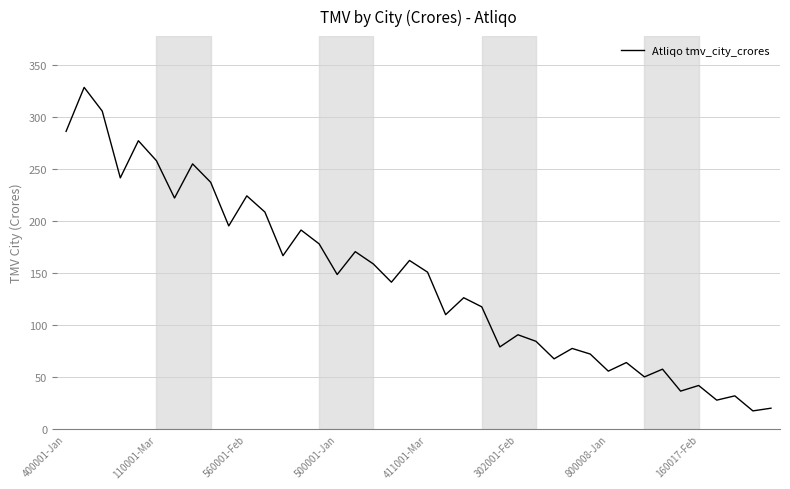

What is the greatest value displayed?

328.6